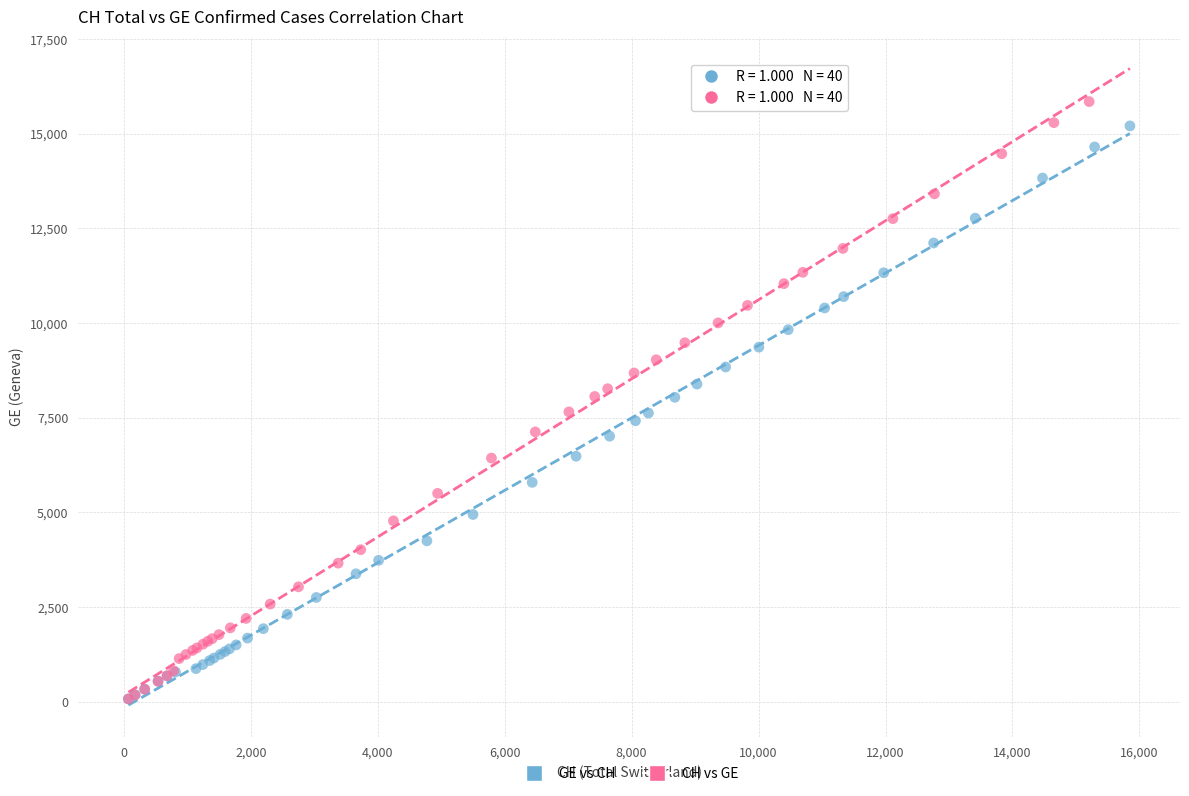

Which series contains the highest Y value?

CH vs GE